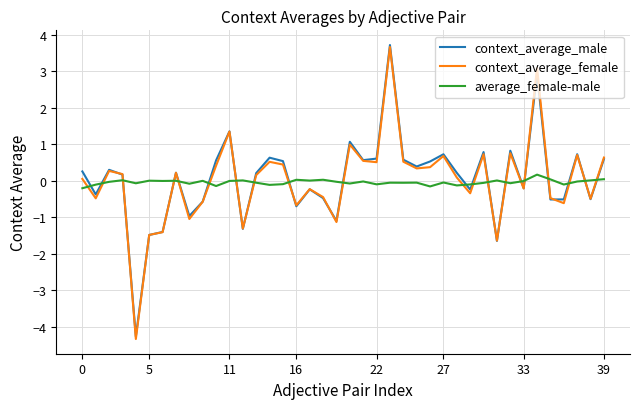

What is the maximum value shown in the chart?

3.7